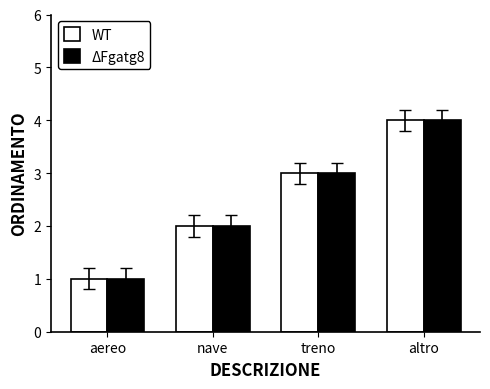

What is the sum of the WT values at aereo and altro?

5